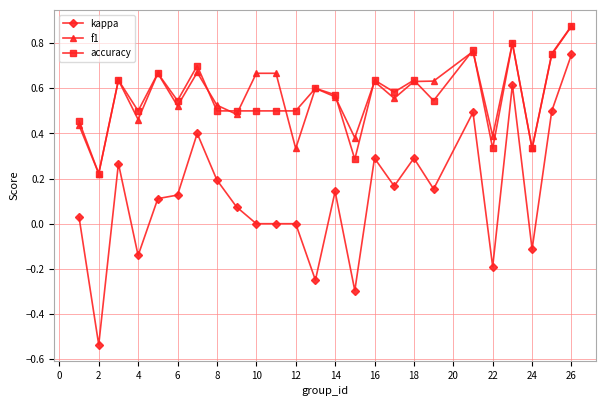

True or false: accuracy has more than 1 interior local peaks.

True